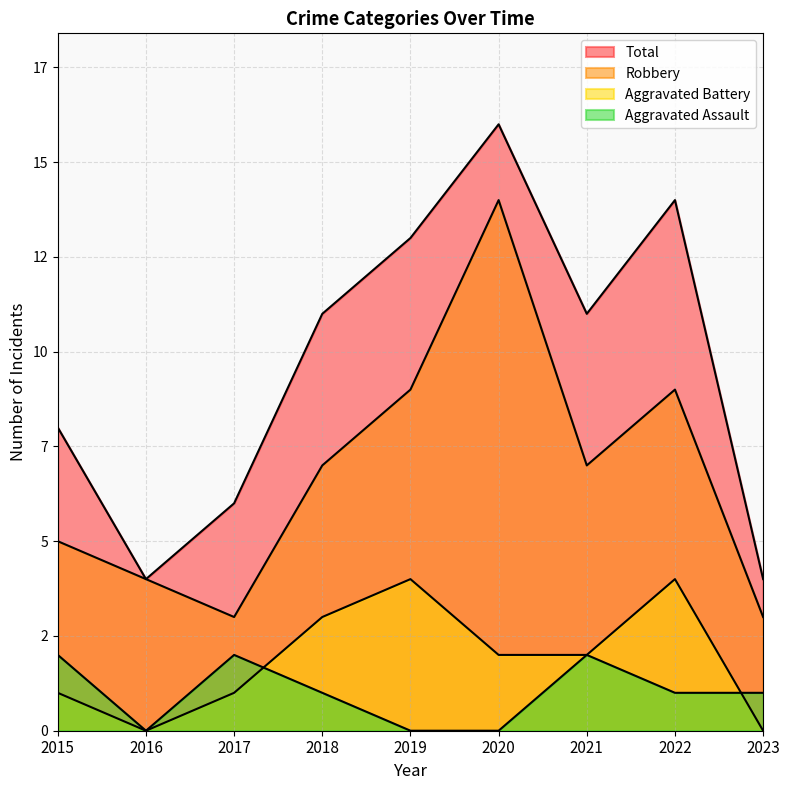

Which has a higher value, 2016 or 2021?

2021